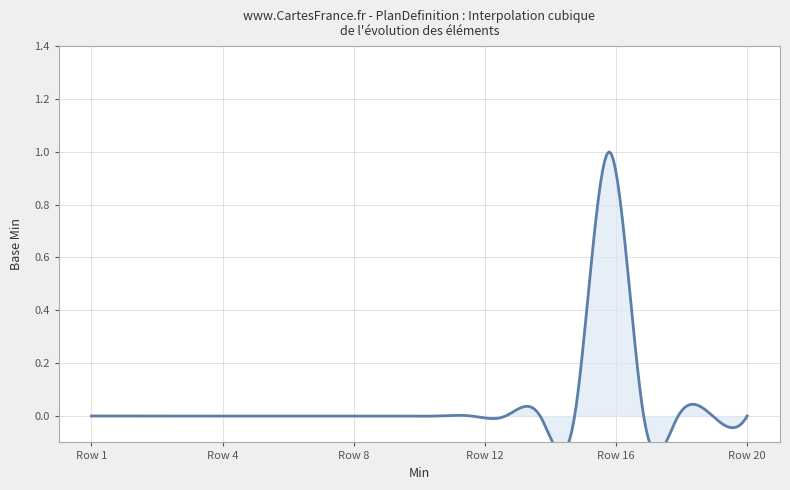

Reading left to right, what are all the values shown in this chart?

0	0	0	0	0	0	0	0	0	0	0	0	0	0	0	1	0	0	0	0